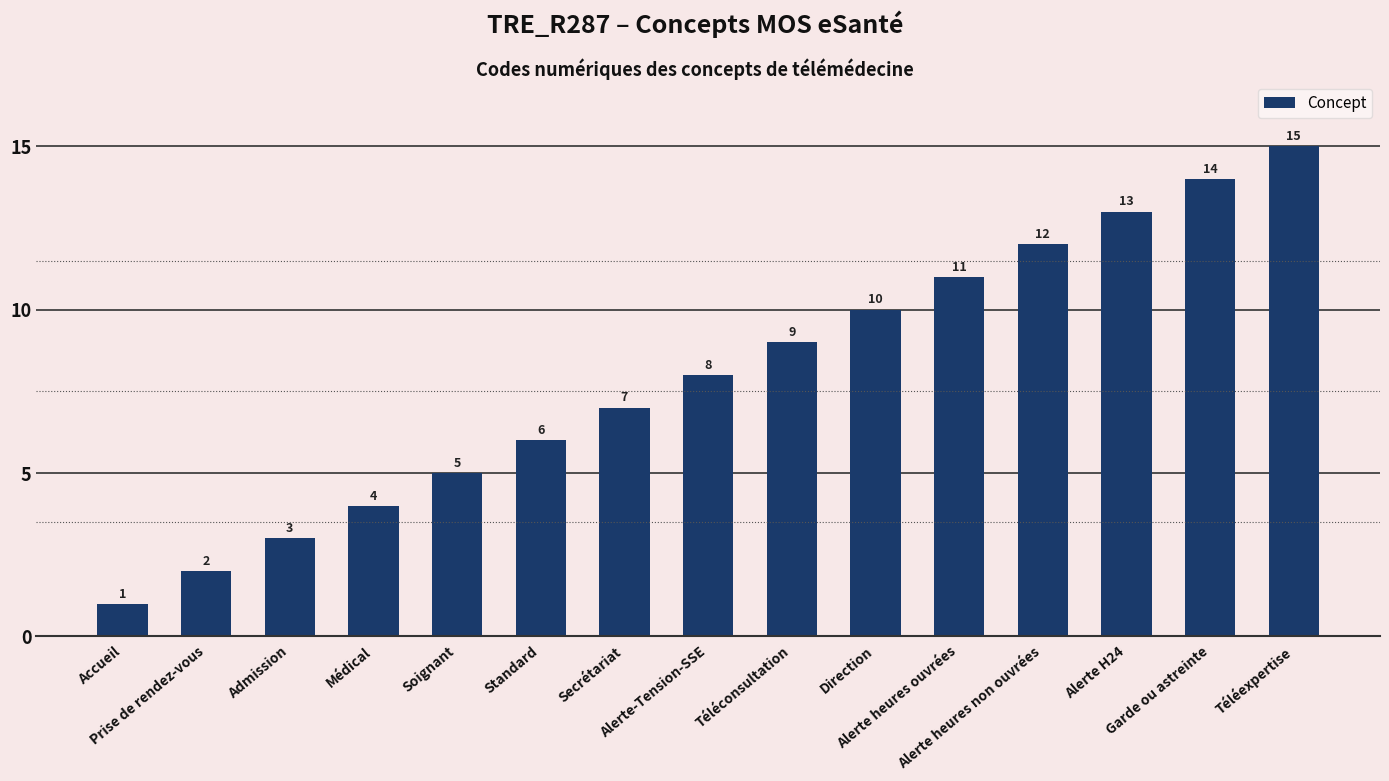

What is the value of the 9th bar from the left?

9